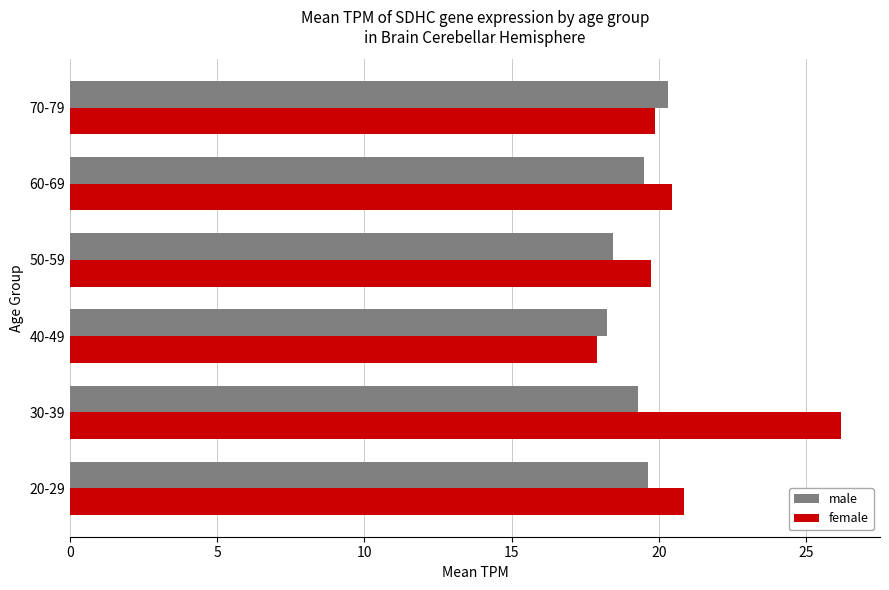

Rank the series by their average value, from lowest to highest.

male, female